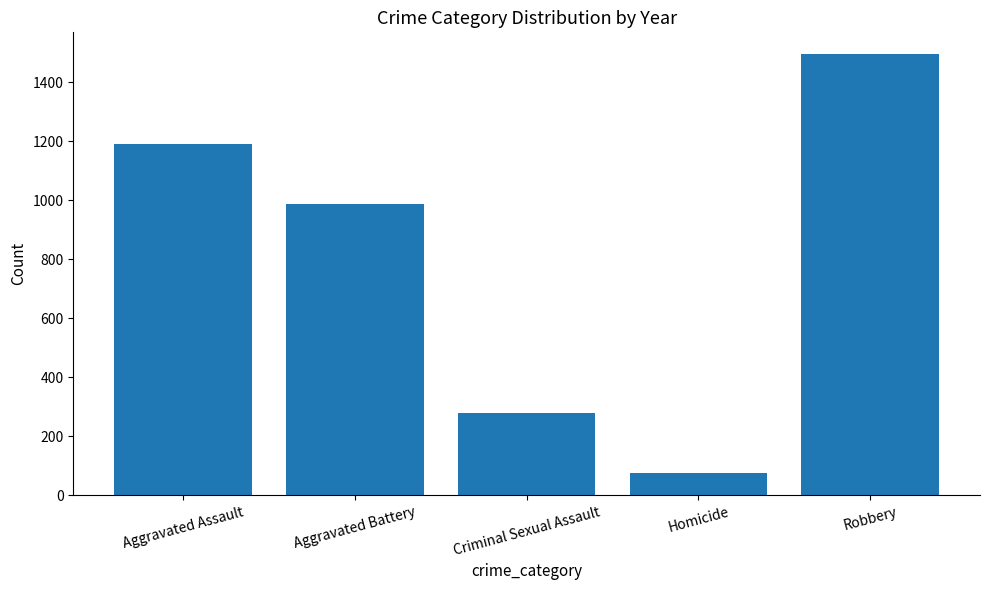

Rank the categories by value from lowest to highest.

Homicide, Criminal Sexual Assault, Aggravated Battery, Aggravated Assault, Robbery